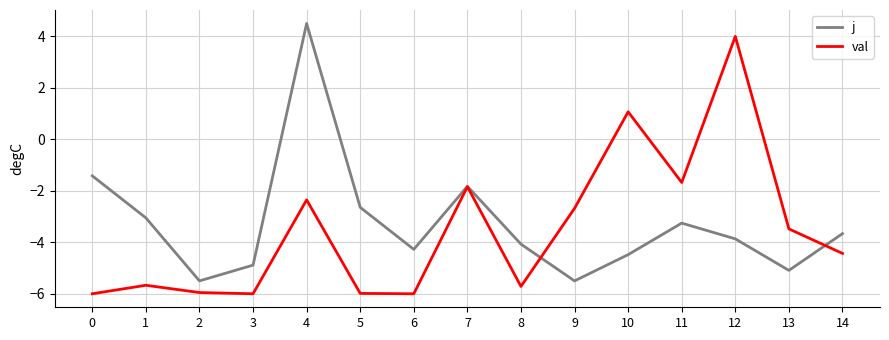

True or false: val has more than 0 points higher than both neighbors.

True